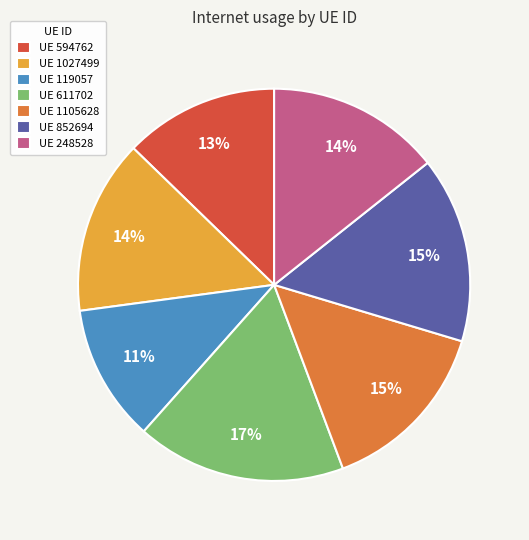

How many slices are in this pie chart?

7